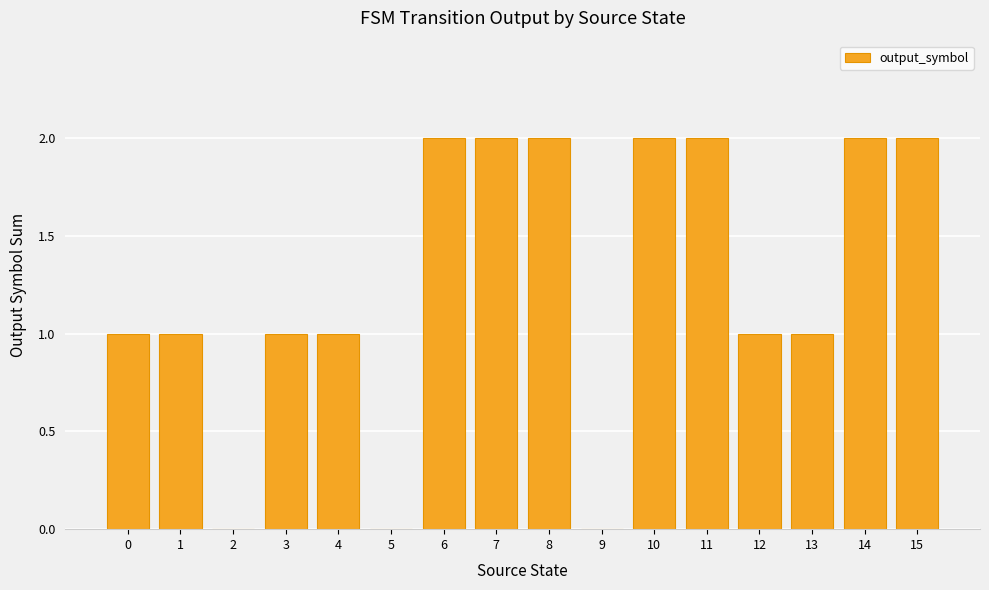

What is the sum of all values?

20